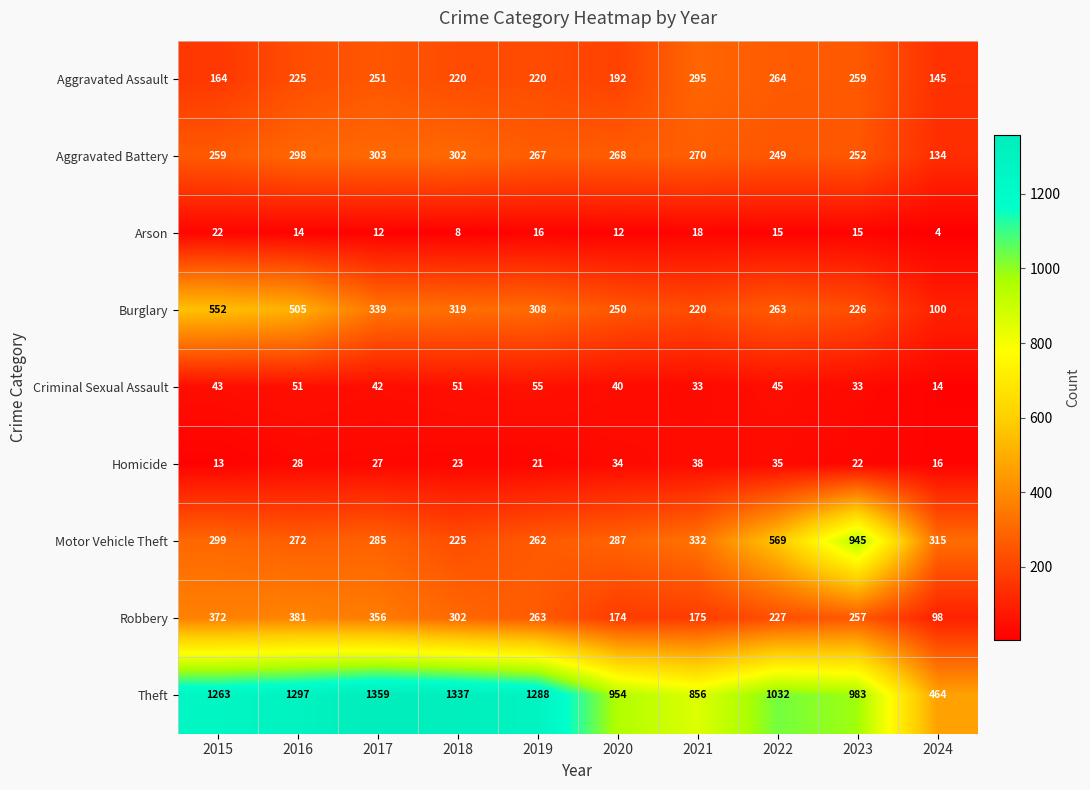

At which category is the sum across all series the highest?

2016